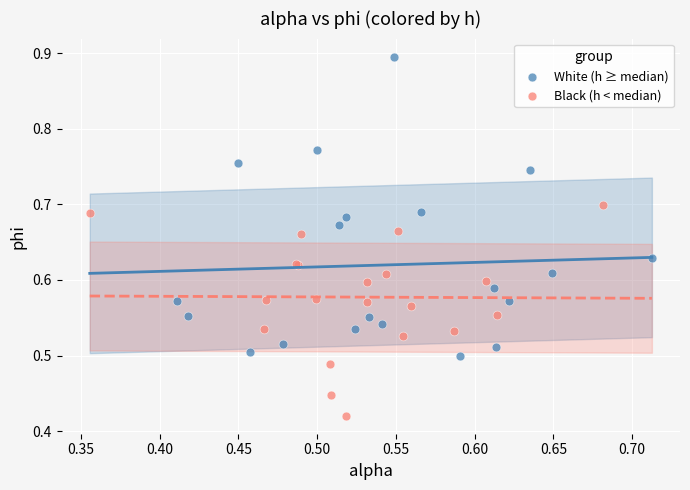

Which series contains the lowest Y value?

Black (h < median)